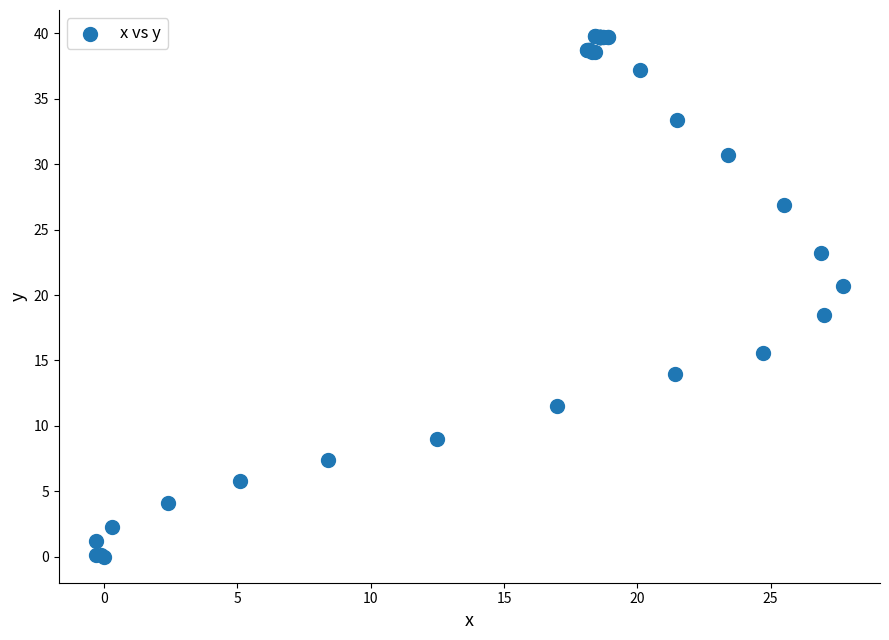

What Y value in the scatter plot is closest to 19?

18.5